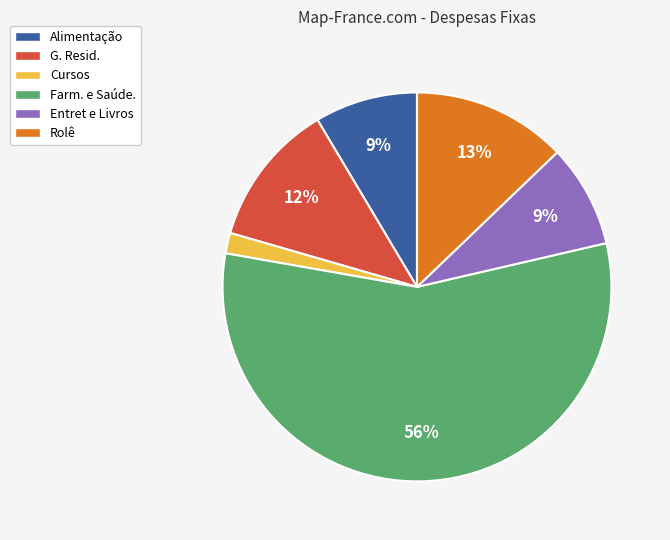

Which slice represents more than half of the pie?

Farm. e Saúde.